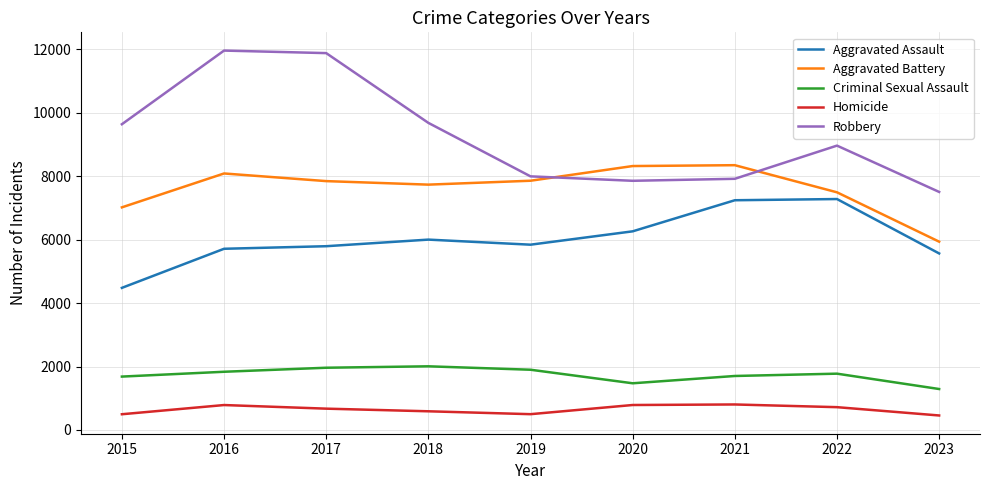

How many times do Robbery and Aggravated Battery cross each other?

2